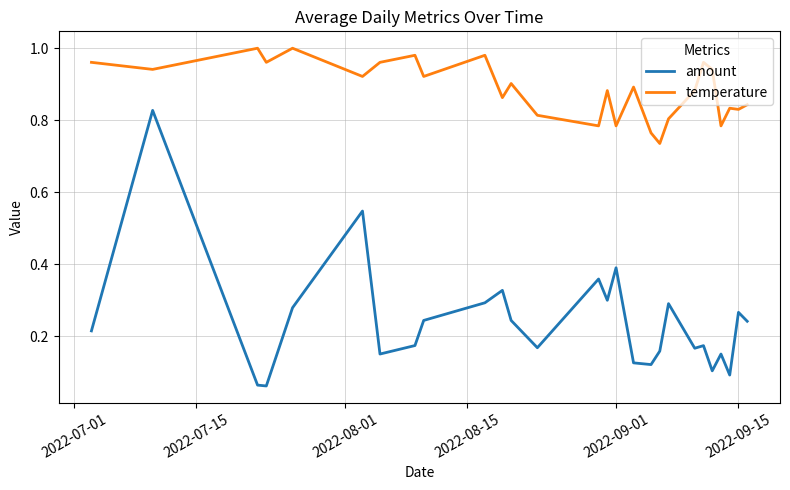

True or false: temperature and amount cross at least once.

False